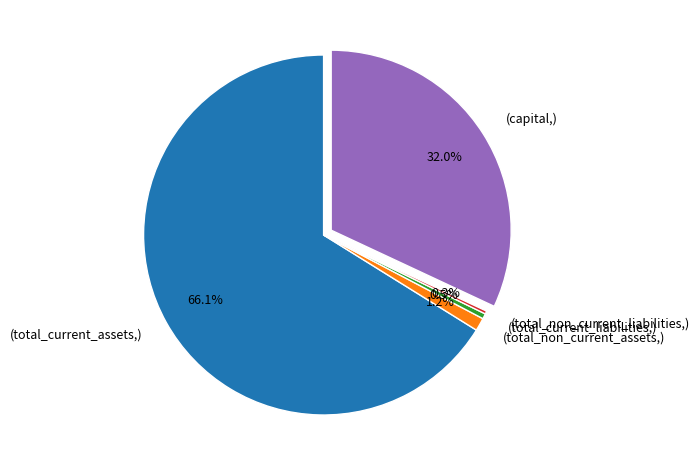

Does any single category account for the majority?

Yes